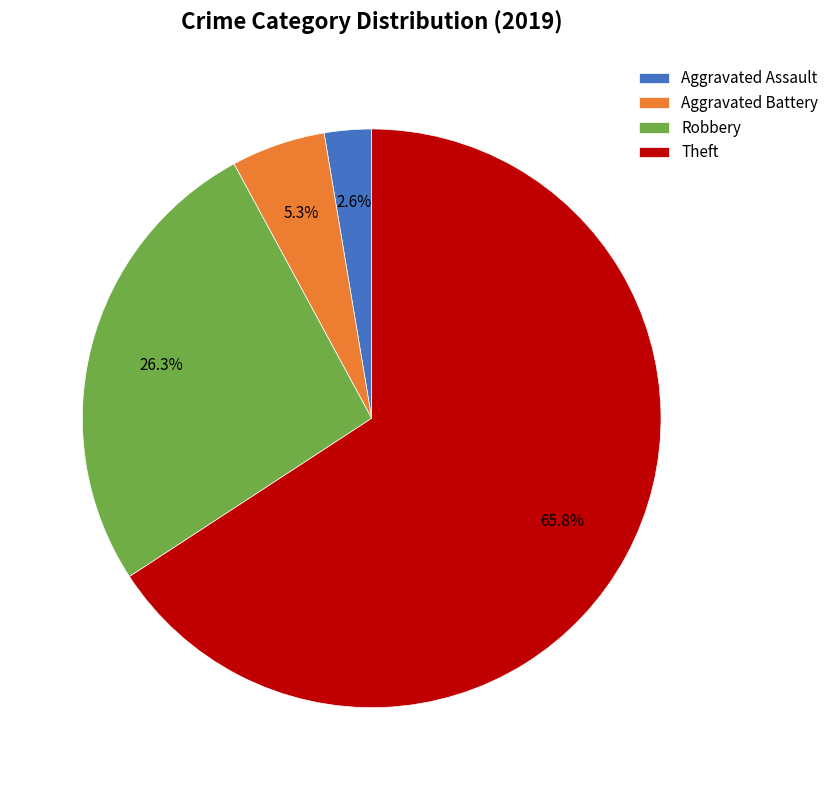

To the nearest percent, what is the difference between the largest and smallest slice percentages?

63%